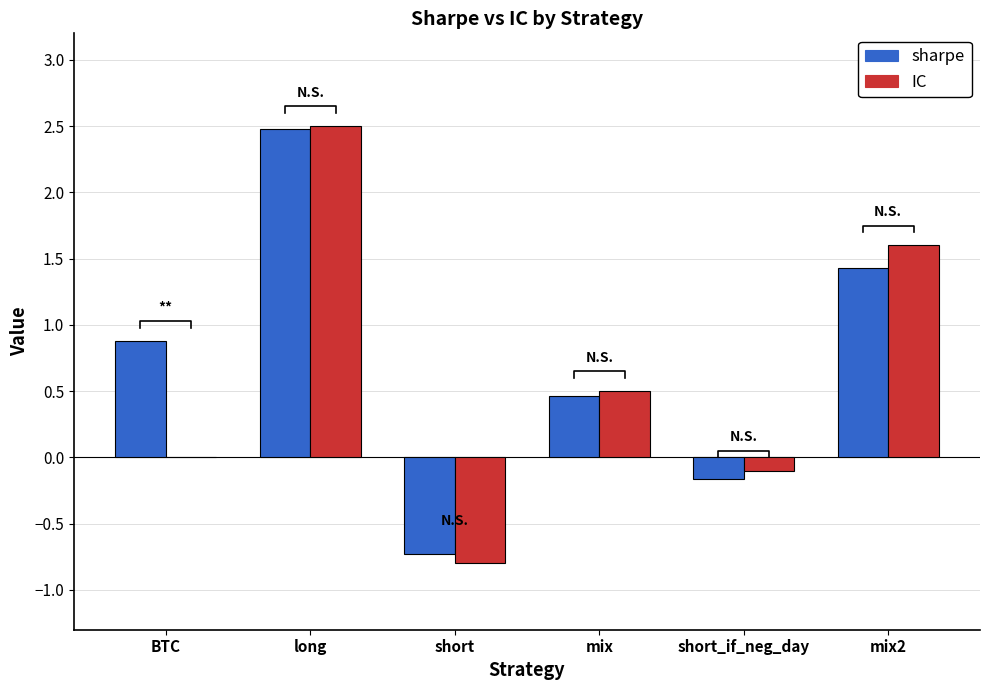

What position from the right is BTC?

6